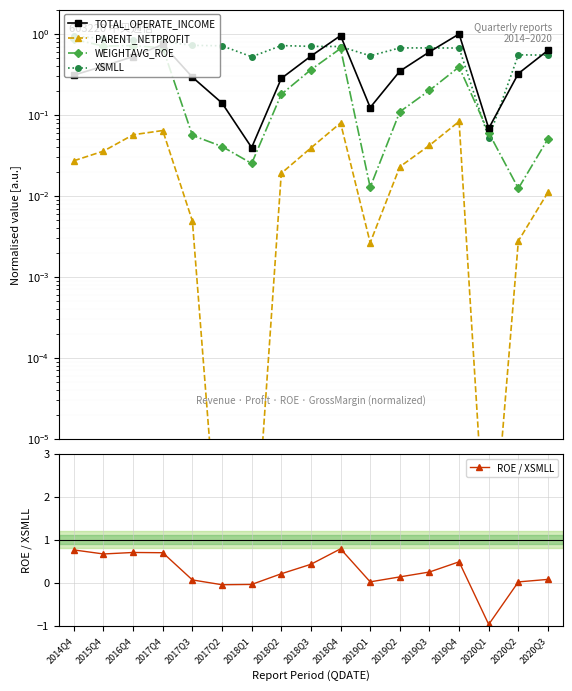

How many distinct data groups are displayed?

5